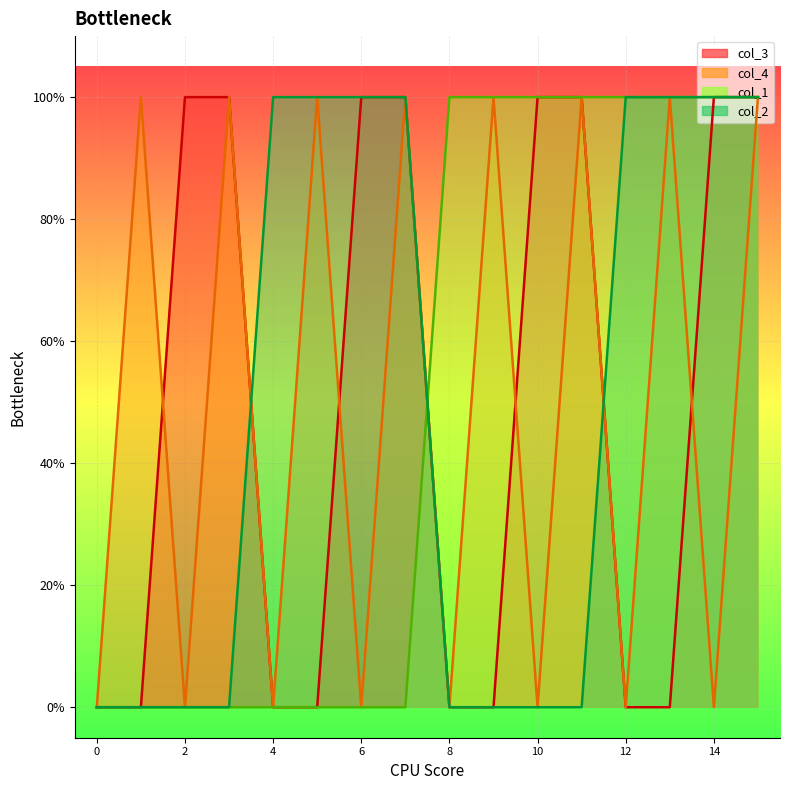

At how many categories does at least one series exceed 0?

15